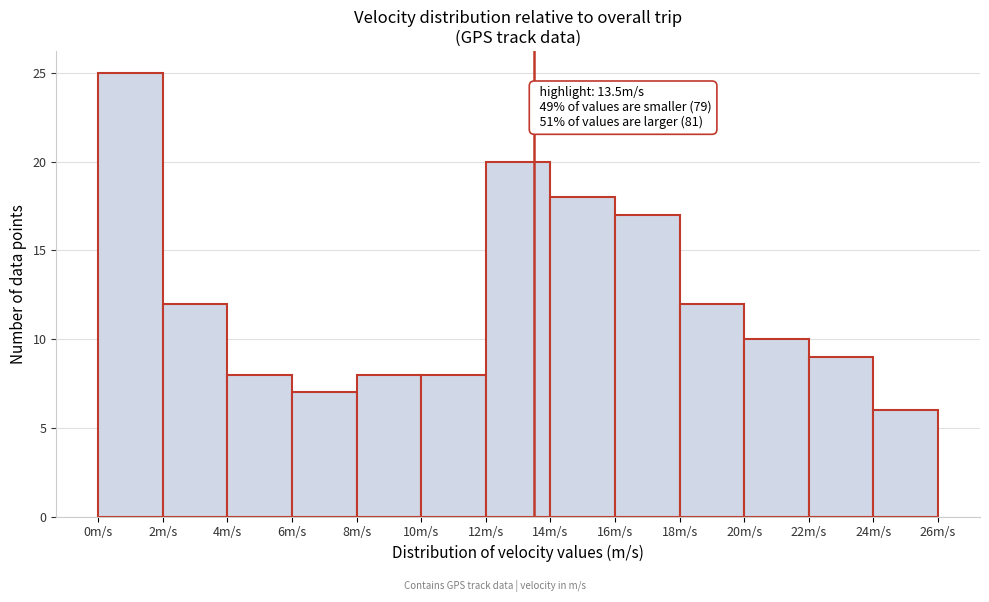

Over which range of the x-axis is the bar tallest?

0 to 2